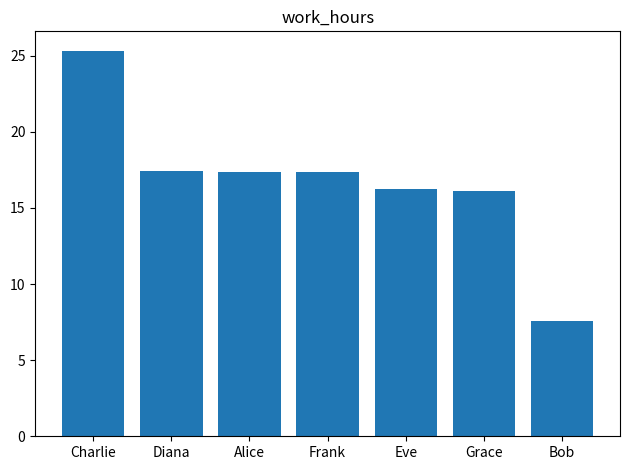

How many distinct data groups are displayed?

1